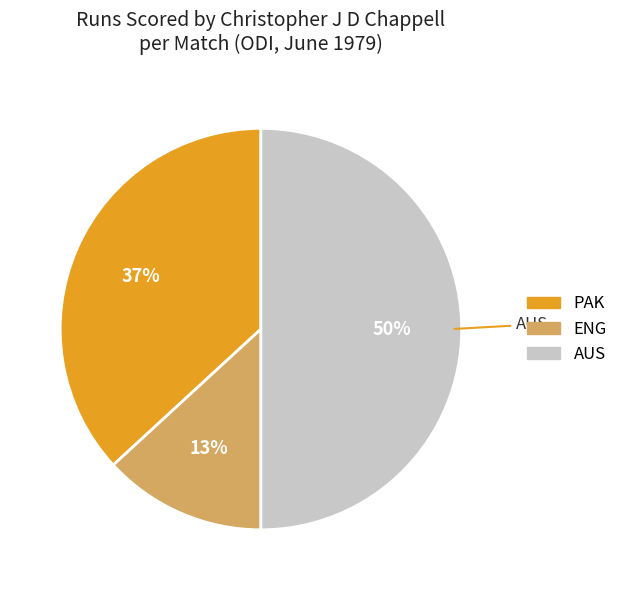

True or false: PAK accounts for 37% of the total.

True